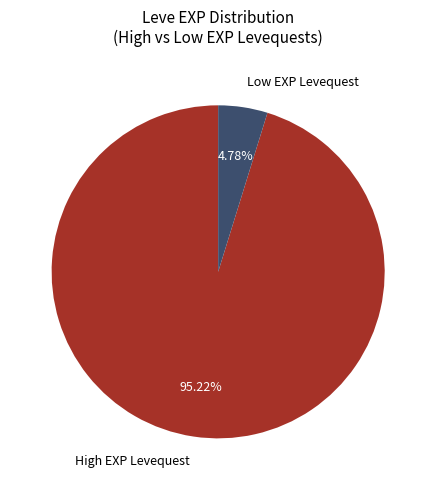

How many slices are in this pie chart?

2